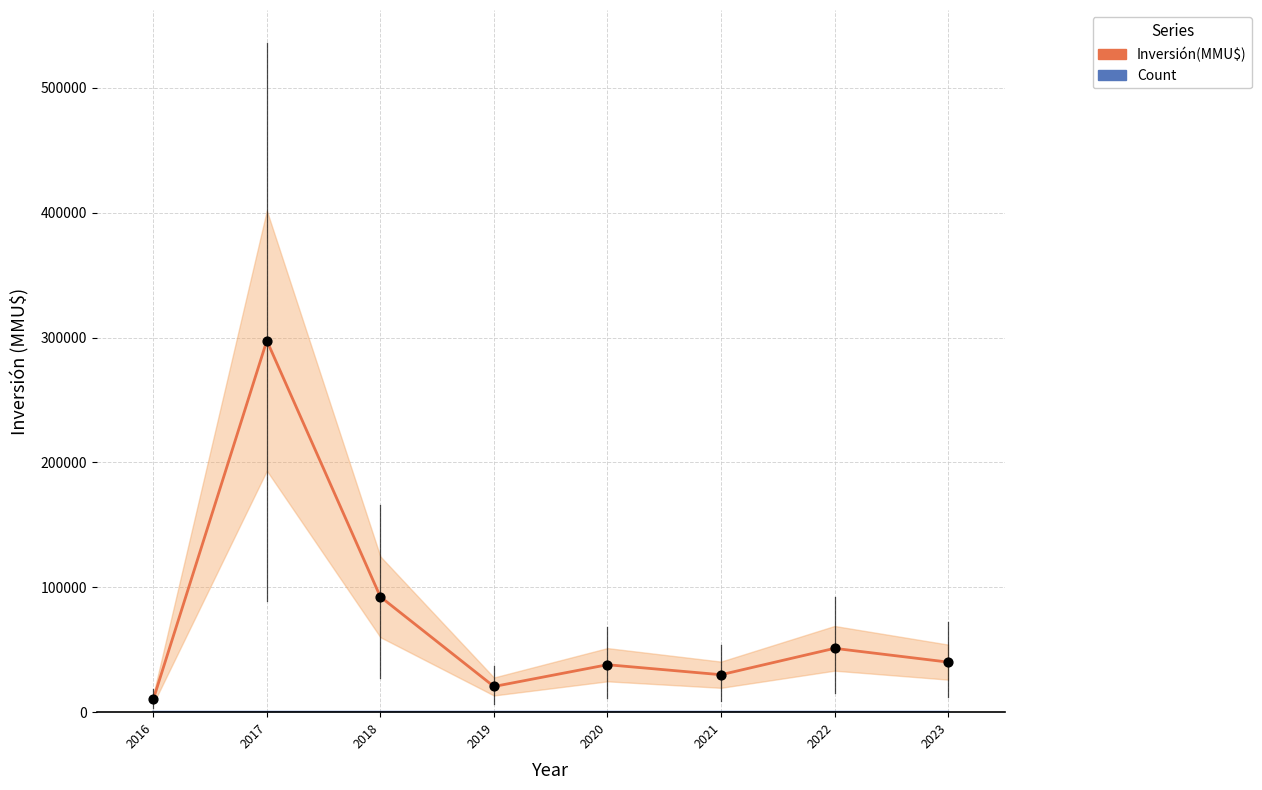

Which series has the largest total across all categories?

Inversión(MMU$)